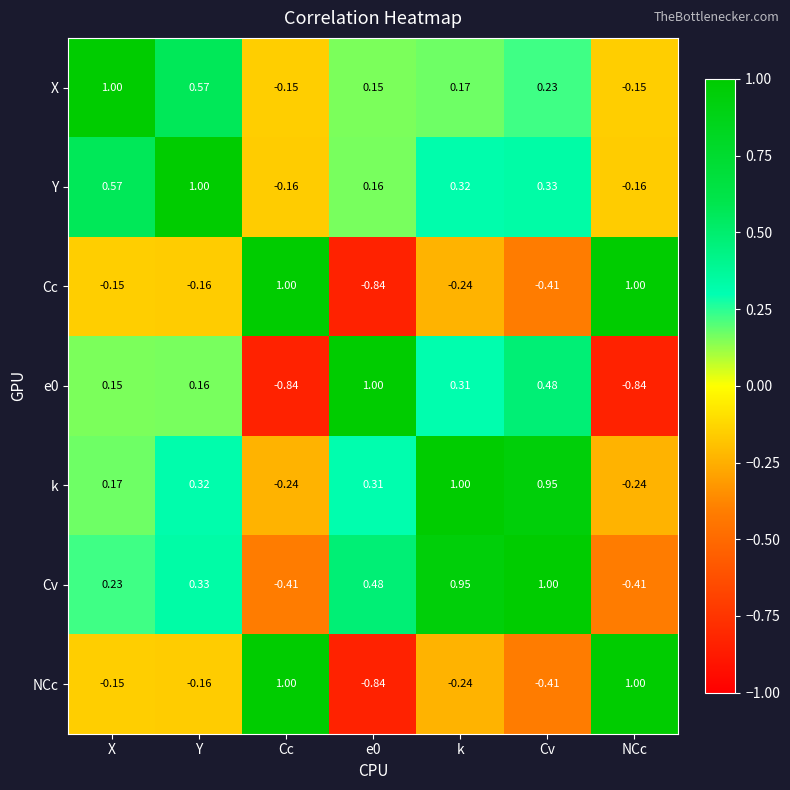

Where is NCc nearest to the value 0?

X